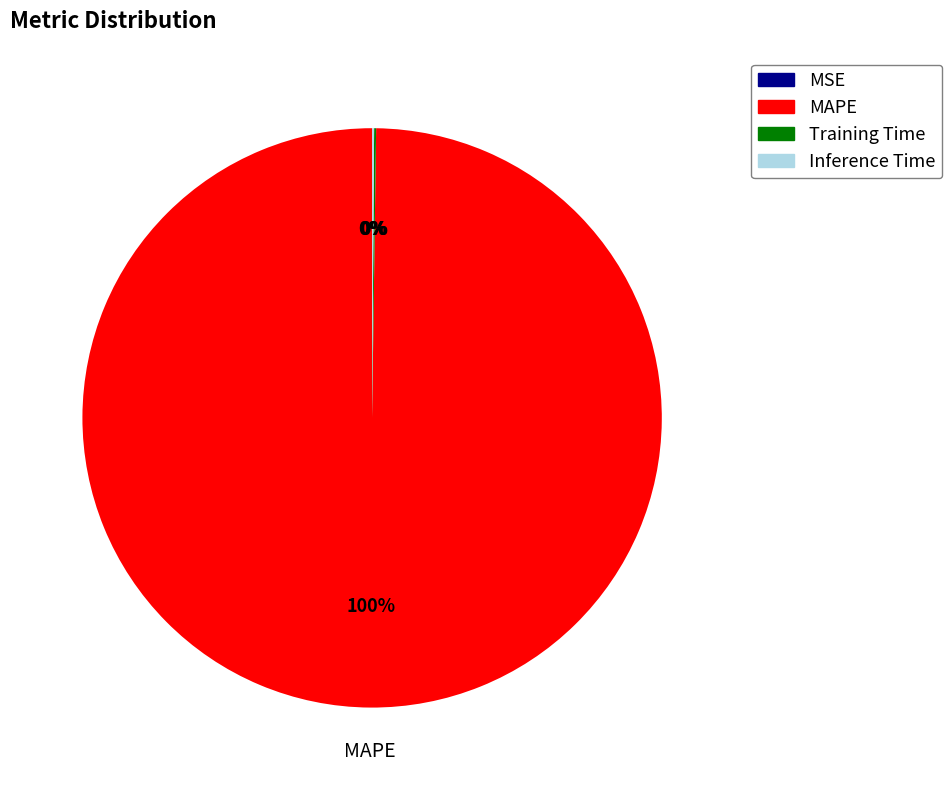

To the nearest percent, what is the difference between the largest and smallest slice percentages?

100%